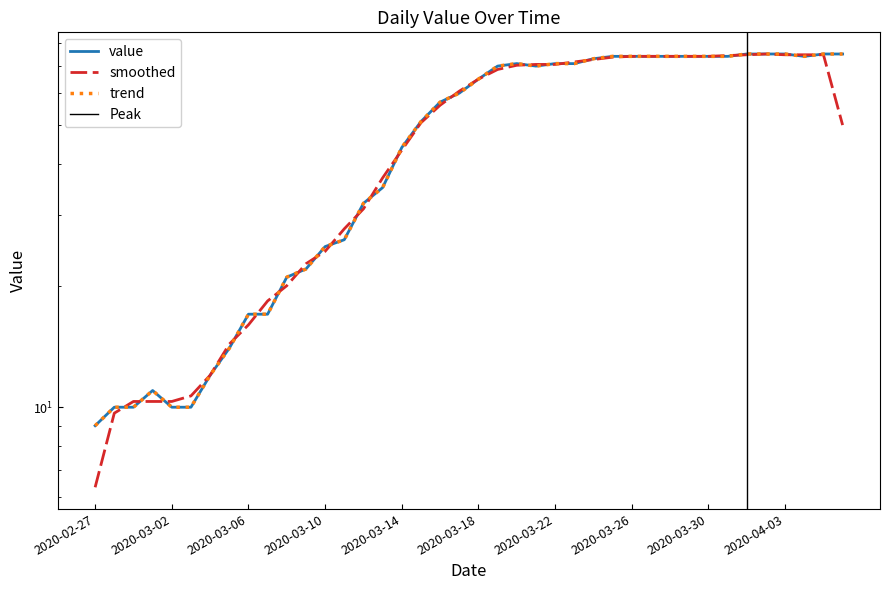

List the labels in order of value, smallest first.

2020-02-27, 2020-02-28, 2020-02-29, 2020-03-02, 2020-03-03, 2020-03-01, 2020-03-04, 2020-03-05, 2020-03-06, 2020-03-07, 2020-03-08, 2020-03-09, 2020-03-10, 2020-03-11, 2020-03-12, 2020-03-13, 2020-03-14, 2020-03-15, 2020-03-16, 2020-03-17, 2020-03-18, 2020-03-19, 2020-03-21, 2020-03-20, 2020-03-22, 2020-03-23, 2020-03-24, 2020-03-25, 2020-03-26, 2020-03-27, 2020-03-28, 2020-03-29, 2020-03-30, 2020-03-31, 2020-04-04, 2020-04-01, 2020-04-02, 2020-04-03, 2020-04-05, 2020-04-06